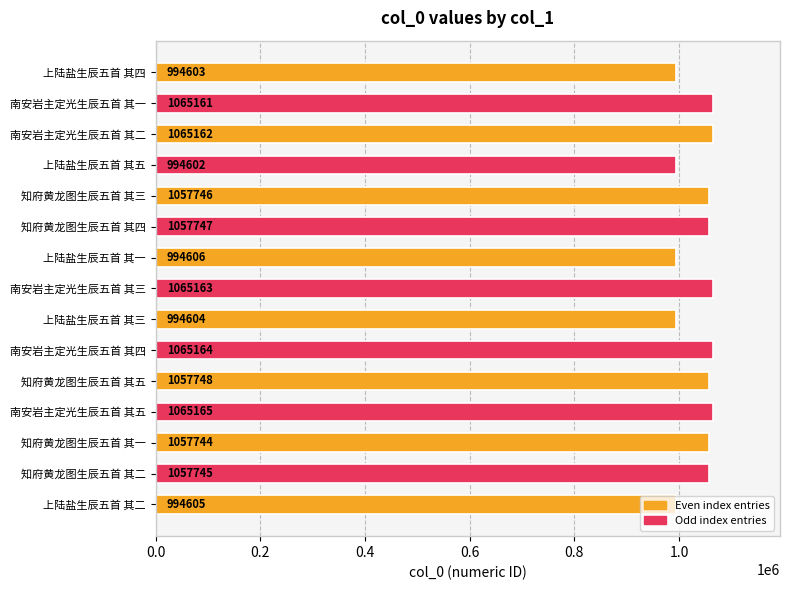

At which label is the value closest to 1029883?

知府黄龙图生辰五首 其一